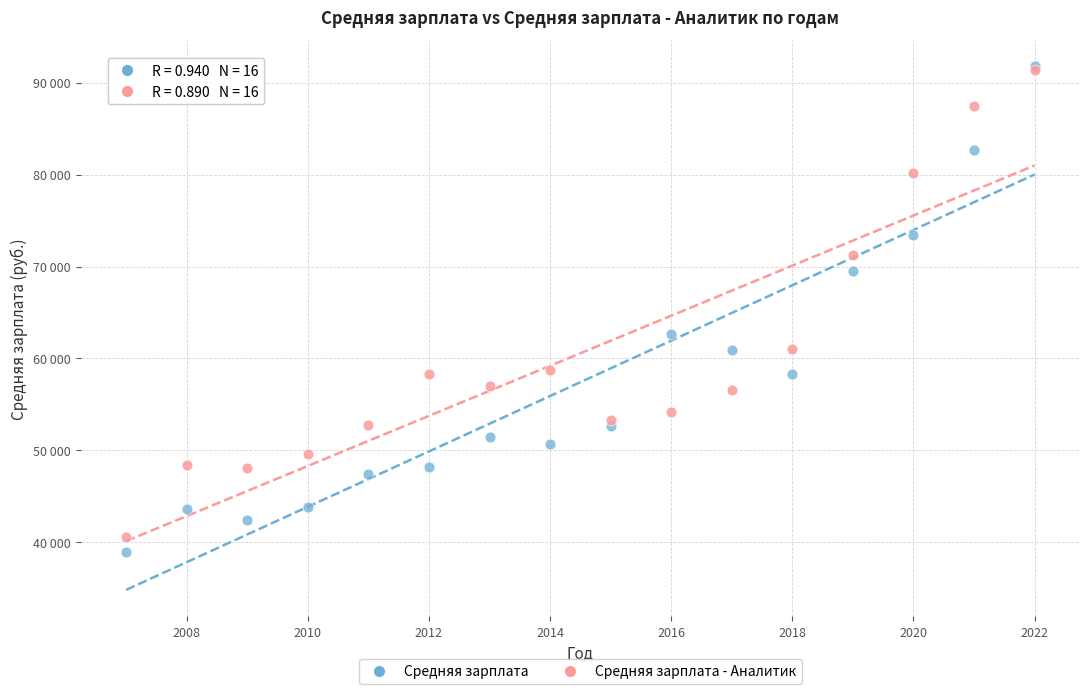

What are all the series names shown in the legend?

Средняя зарплата, Средняя зарплата - Аналитик